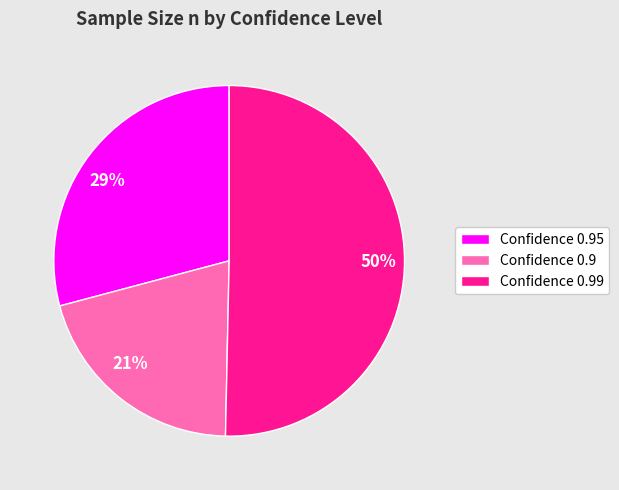

How many slices are in this pie chart?

3